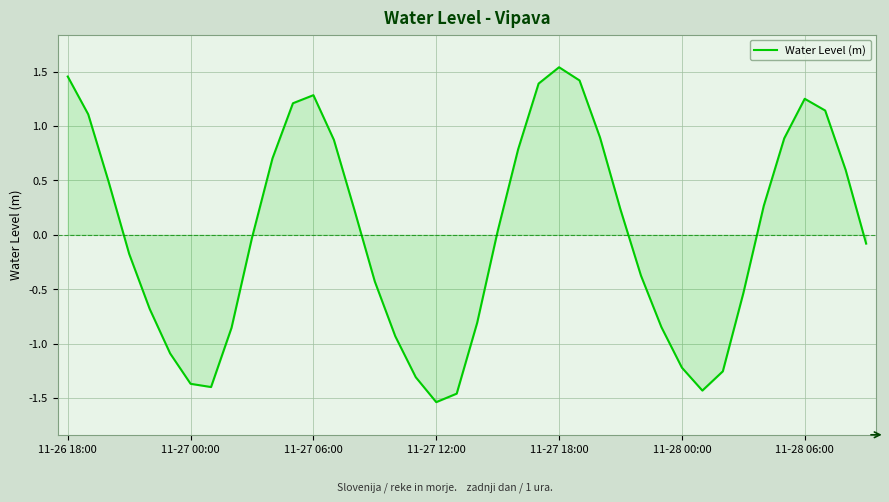

What is the difference between the maximum and minimum values?

3.1